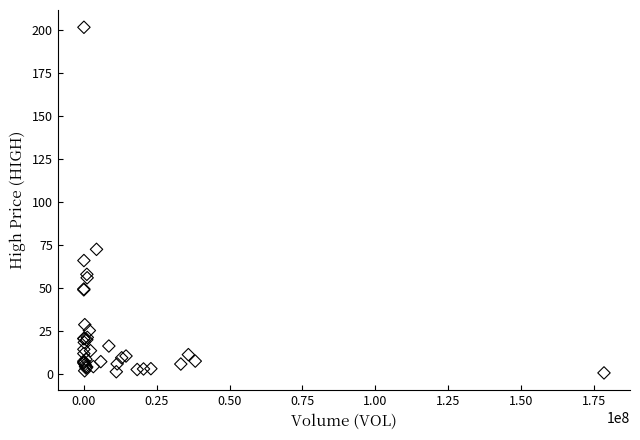

What Y value in the scatter plot is closest to 101?

72.5